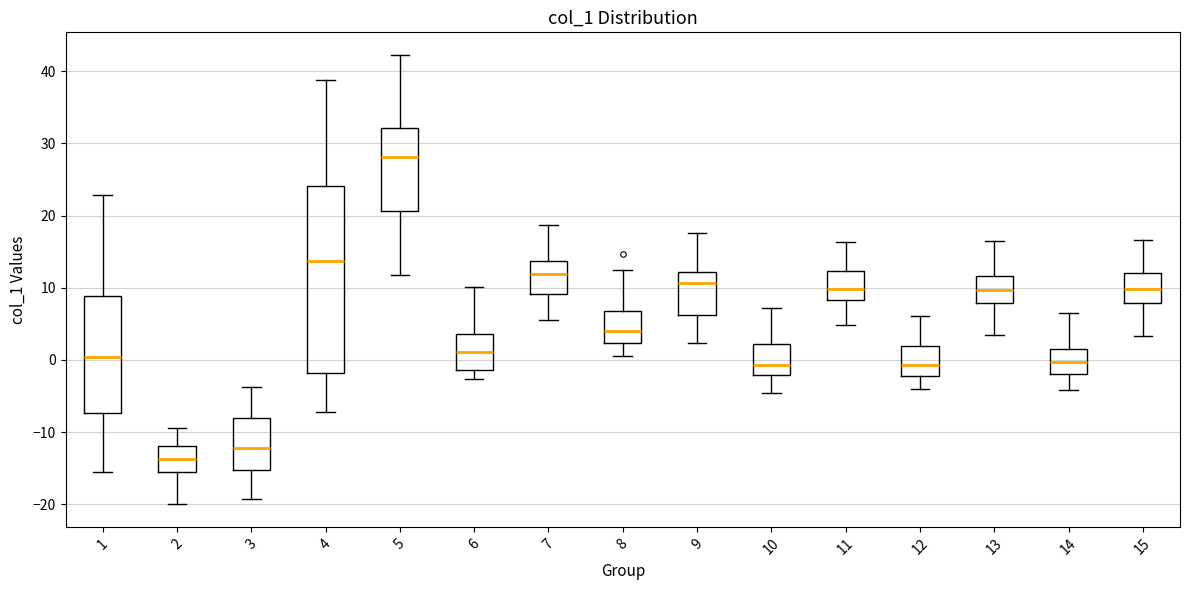

Where does the lower whisker of the box at x = 11 end on the y-axis? The values are not printed on the chart, so give them approximately, as read against the axis.

5